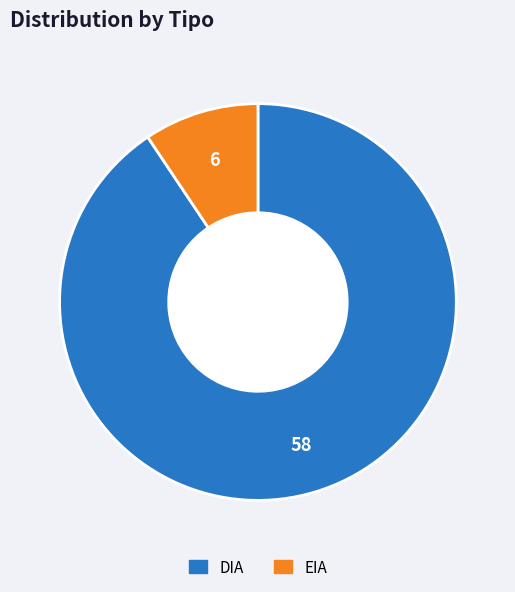

Does any single category account for the majority?

Yes